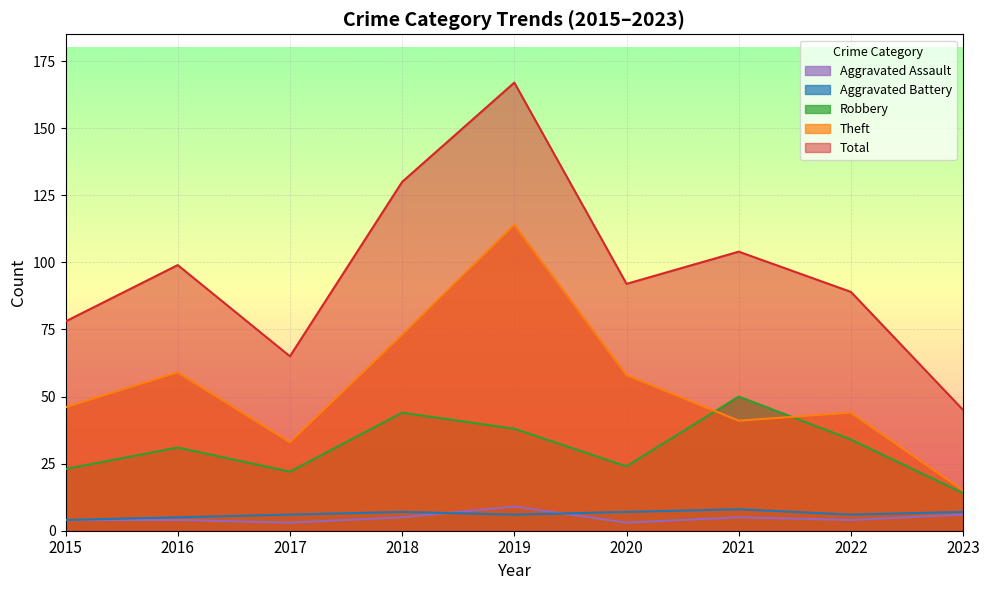

What is the value of the Aggravated Battery point at the 4th from the left?

7